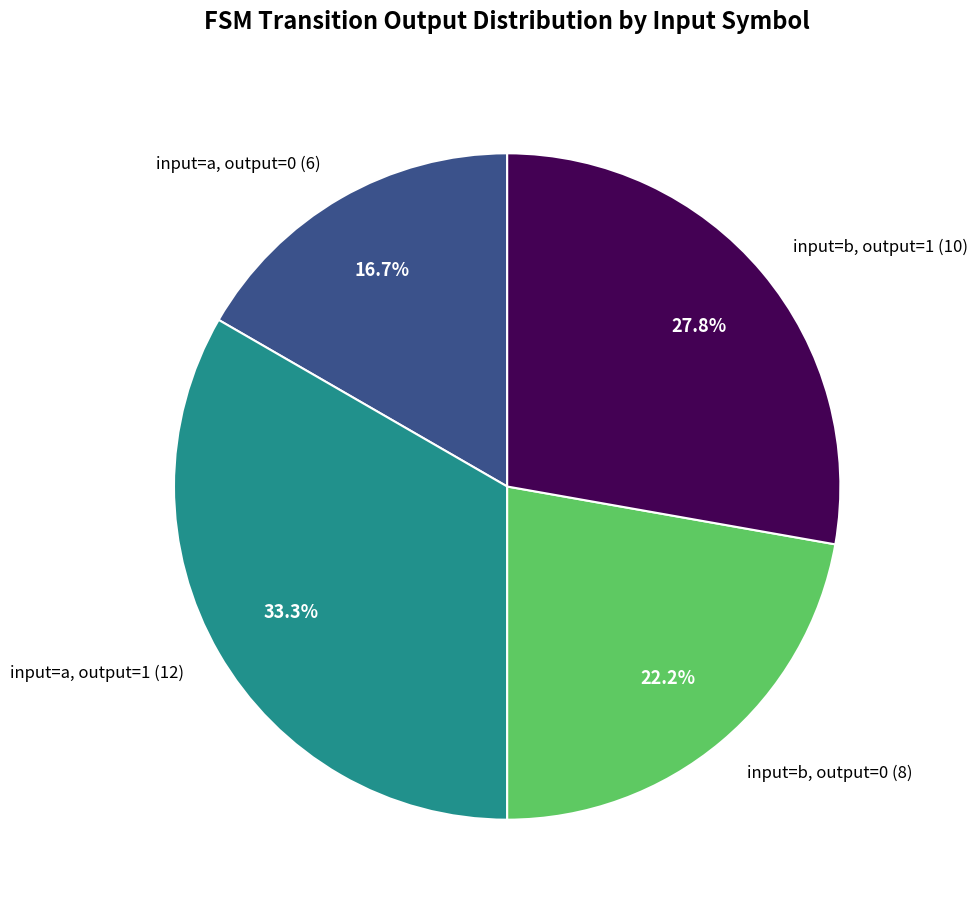

Which slice is the smallest?

input=a, output=0 (6)